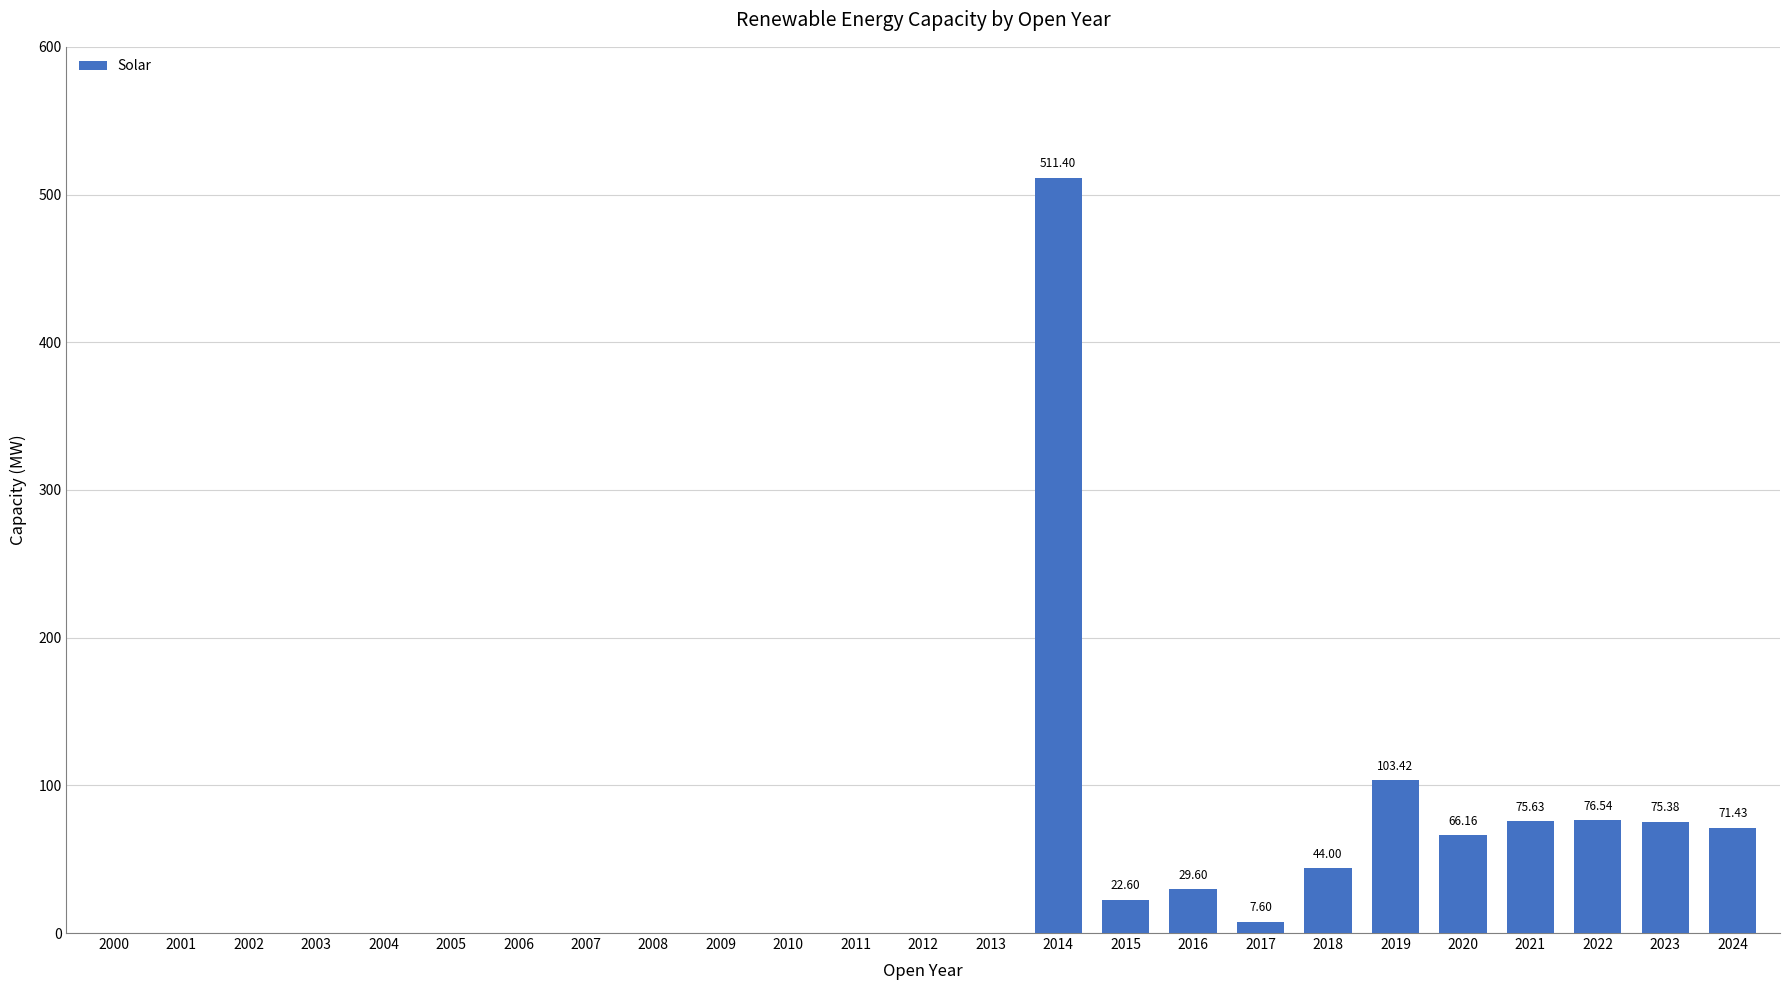

What is the change in value from 2014 to 2018?

-467.4